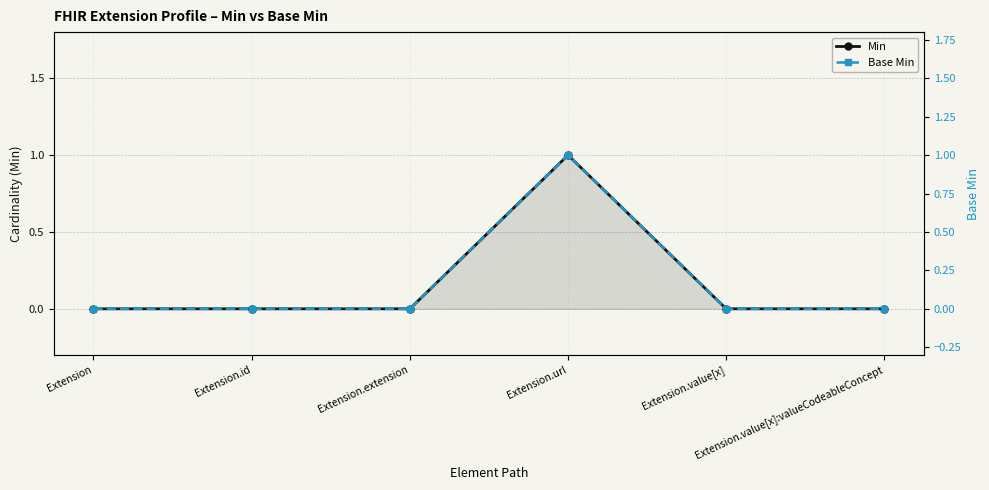

True or false: Base Min and Min intersect in this chart.

False